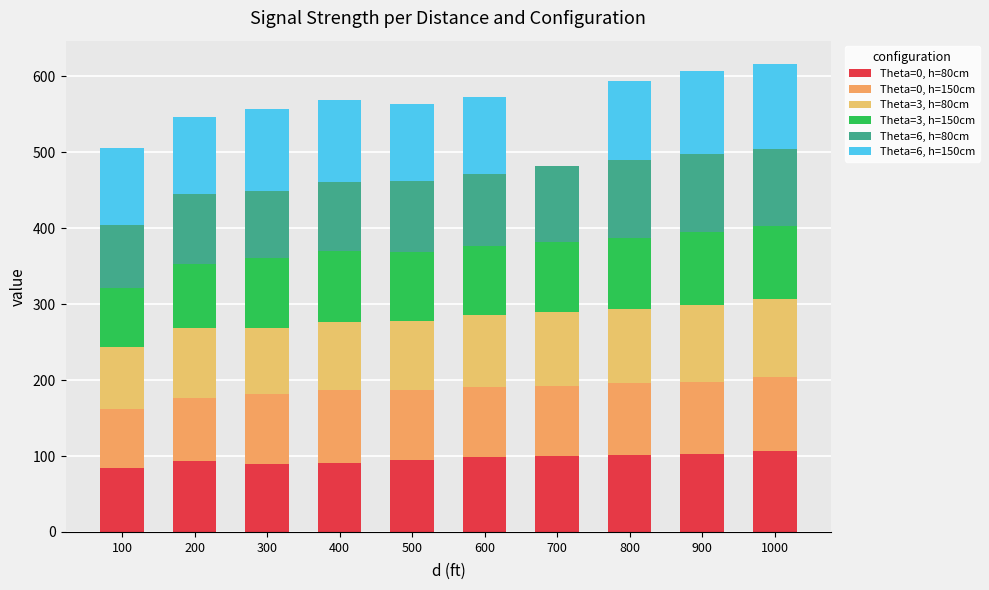

Which series has the largest range (max minus min)?

Theta=6, h=150cm